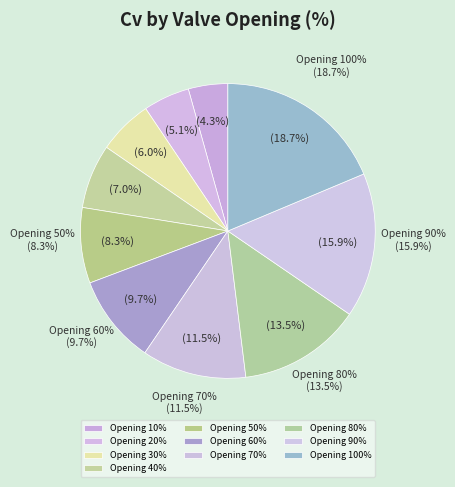

What percentage is NOT represented by 30%?

94.0%